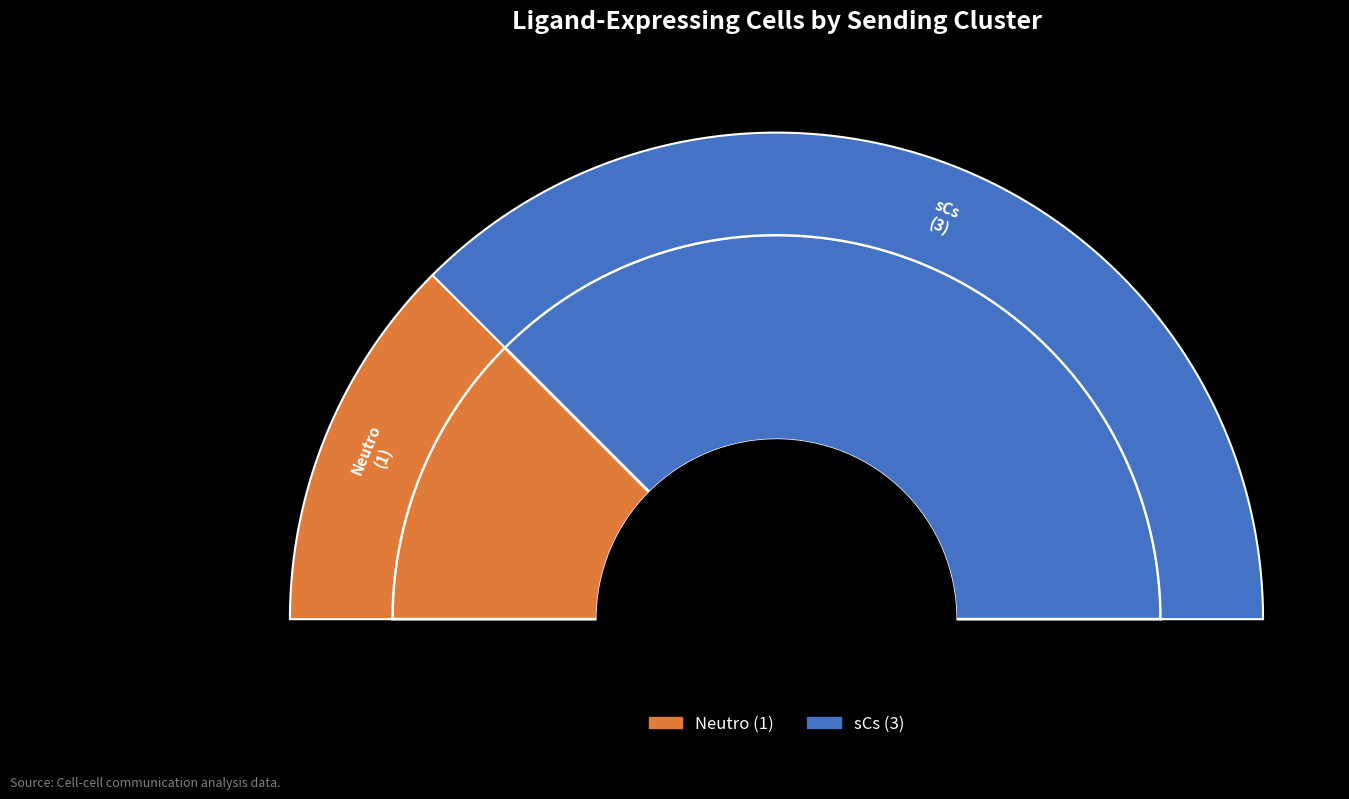

Combined, what portion of the pie is Neutro and sCs?

100.0%